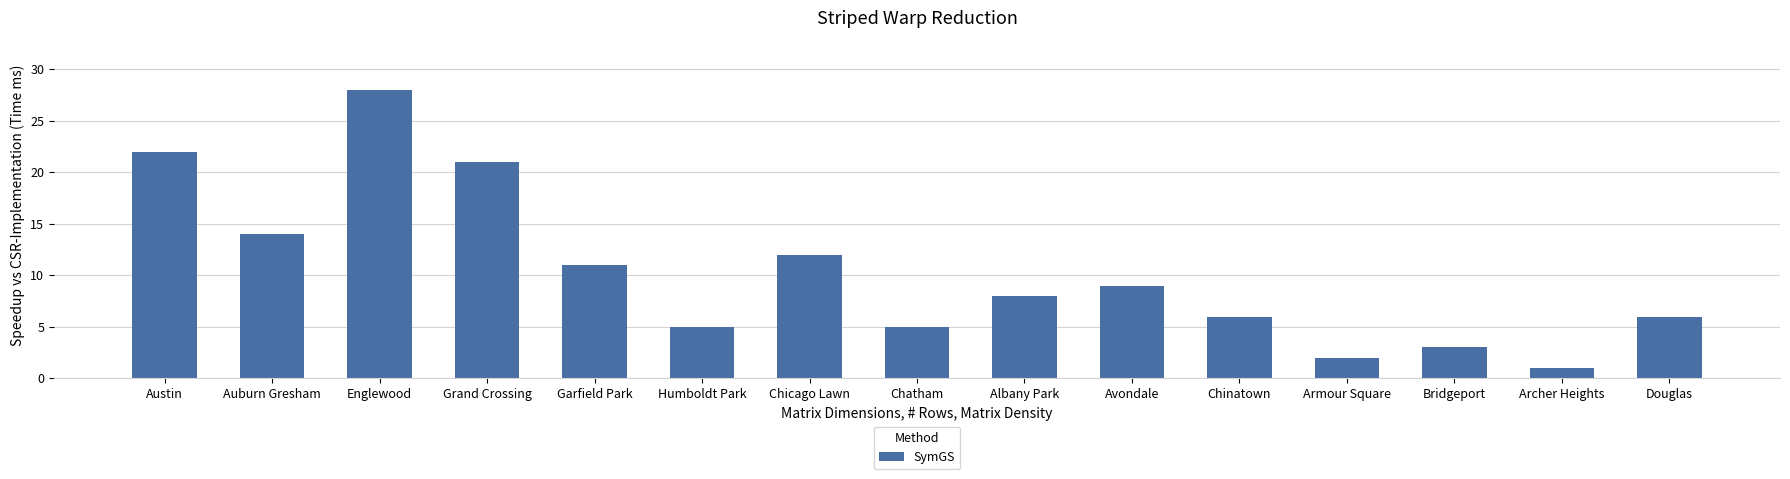

How many categories are shown in the chart?

15